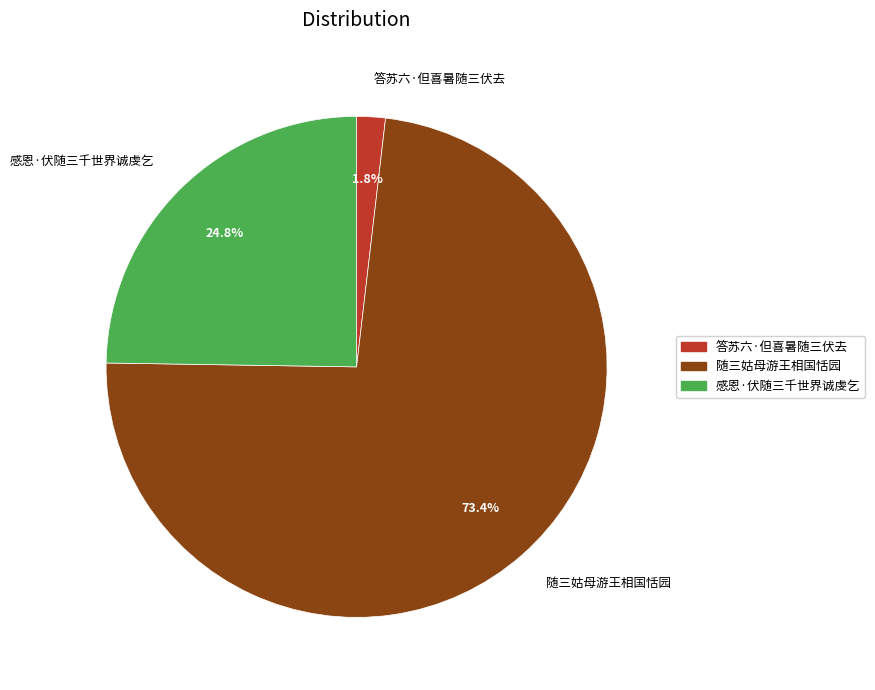

Rank the categories by value from lowest to highest.

答苏六·但喜暑随三伏去, 感恩·伏随三千世界诚虔乞, 随三姑母游王相国恬园